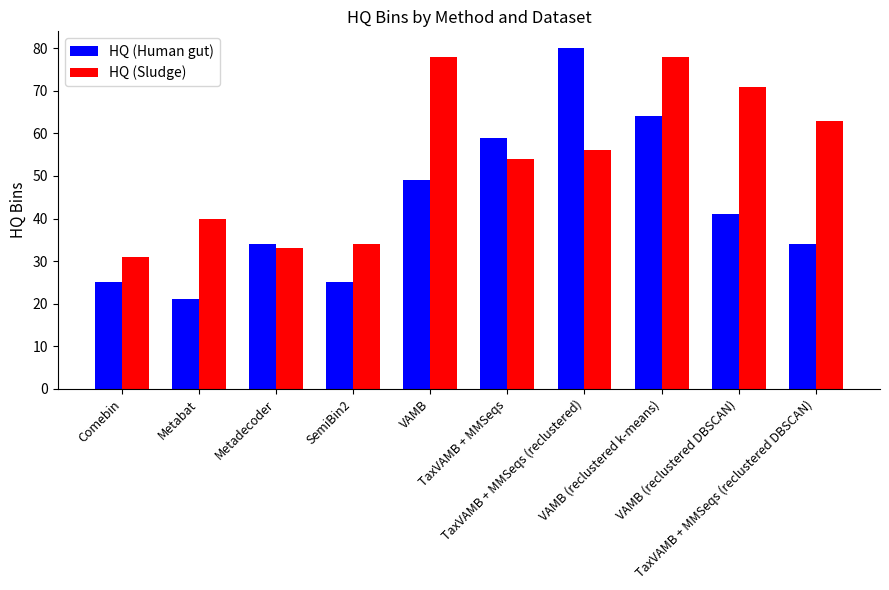

What are all the series names shown in the legend?

HQ (Human gut), HQ (Sludge)